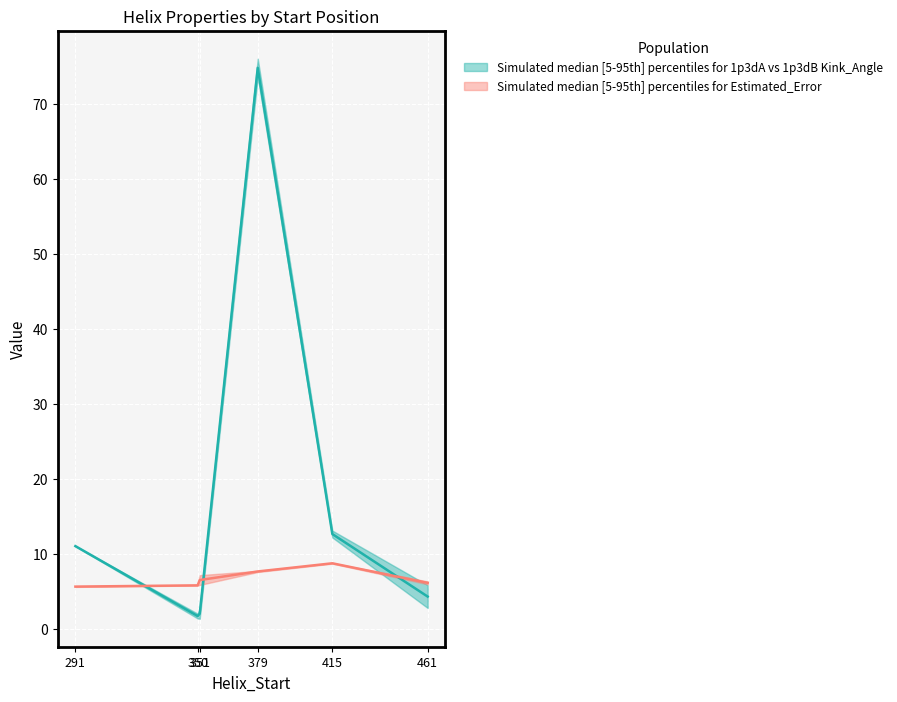

At which category does Estimated_Error_1p3dB reach its first local peak?

415